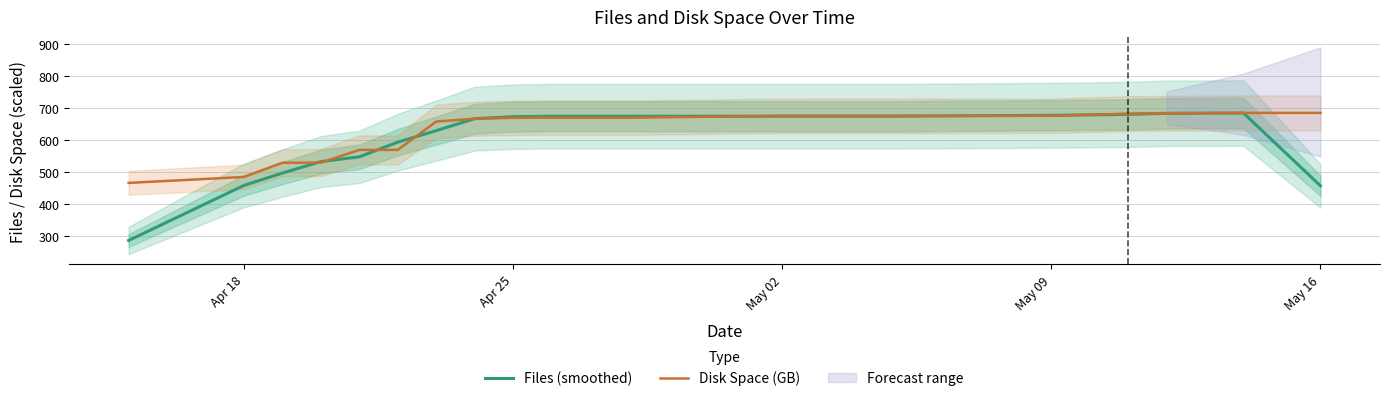

What is the difference between the maximum and minimum values in the Files (smoothed) series?

399.3